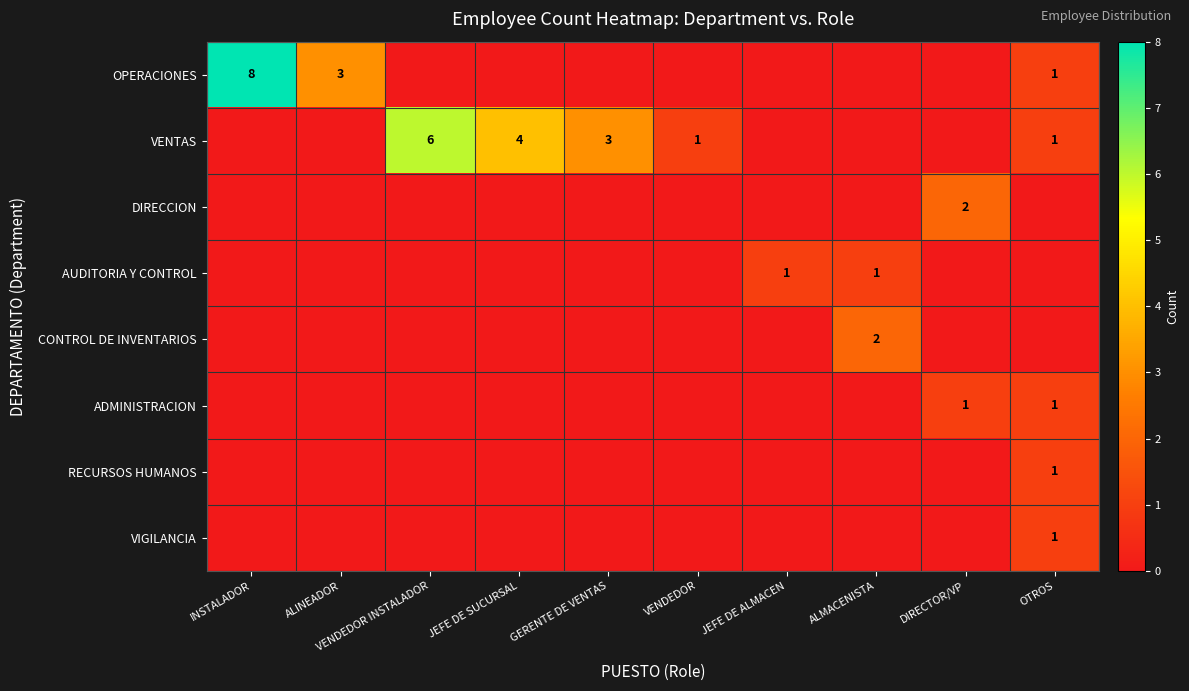

What is the spread (max minus min) of values at ALINEADOR?

3